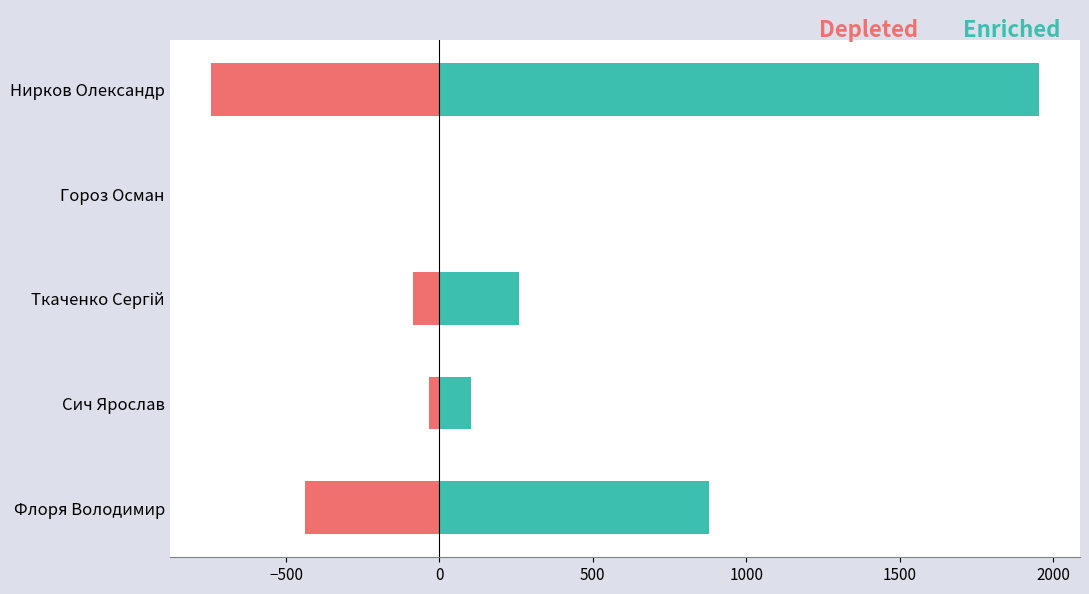

Which series has the largest total across all categories?

Enriched